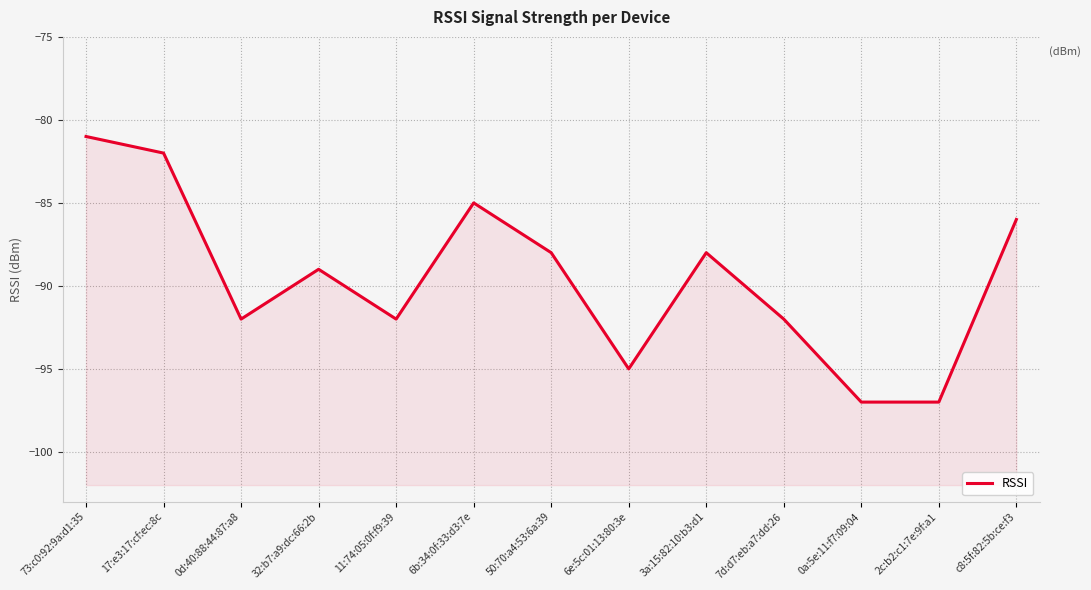

Rank the categories by value from highest to lowest.

73:c0:92:9a:d1:35, 17:e3:17:cf:ec:8c, 6b:34:0f:33:d3:7e, c8:5f:82:5b:ce:f3, 50:70:a4:53:6a:39, 3a:15:82:10:b3:d1, 32:b7:a9:dc:66:2b, 0d:40:88:44:87:a8, 11:74:05:0f:f9:39, 7d:d7:eb:a7:dd:26, 6e:5c:01:13:80:3e, 0a:5e:11:f7:09:04, 2c:b2:c1:7e:9f:a1